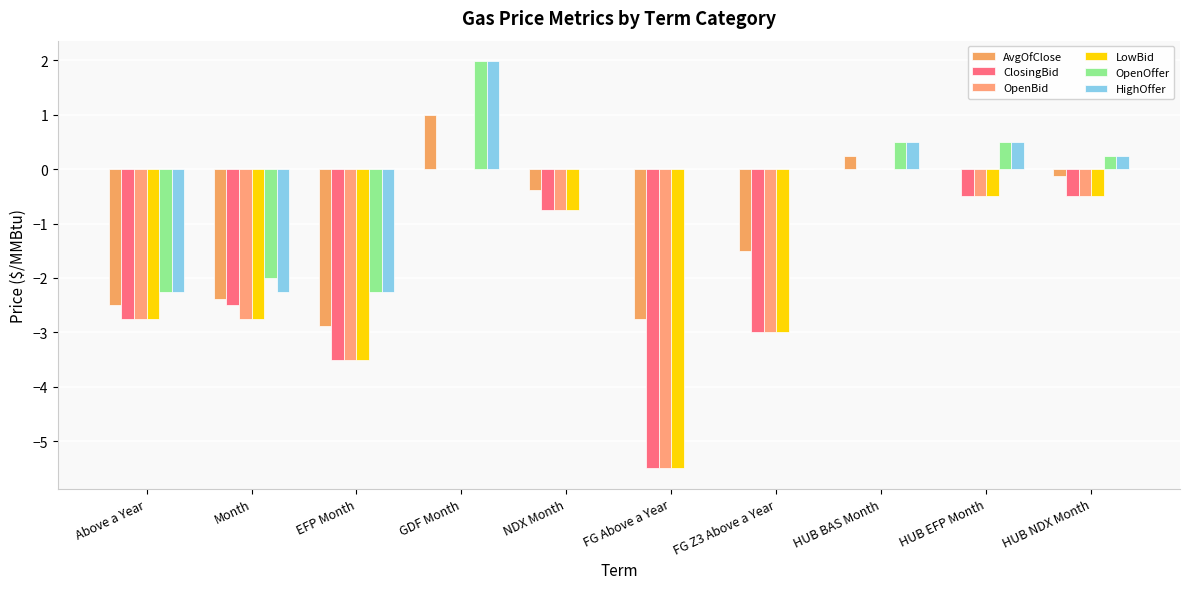

How many groups of bars are there?

10